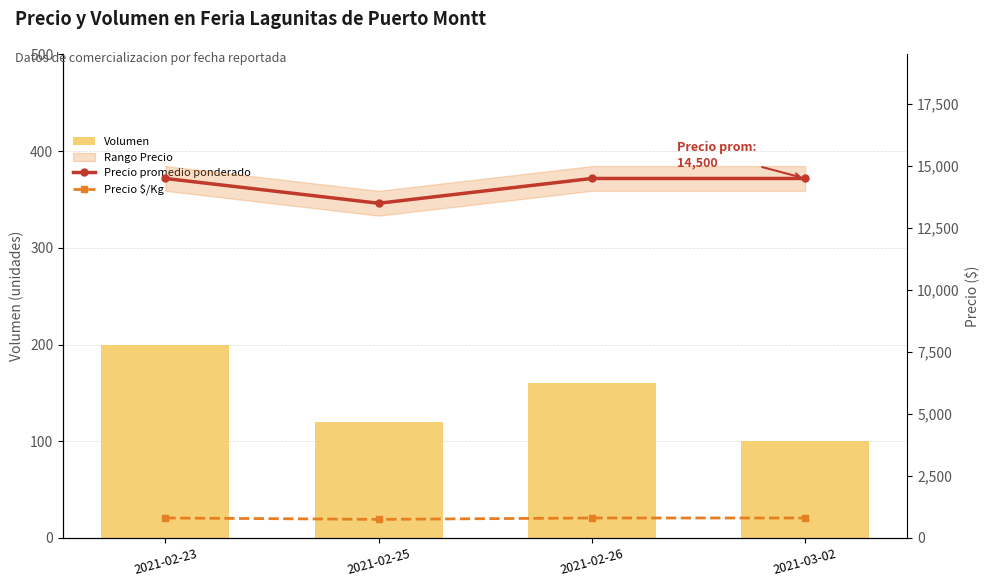

Rank the series at 2021-03-02 from highest to lowest value.

Precio promedio ponderado, Precio $/Kg, Volumen